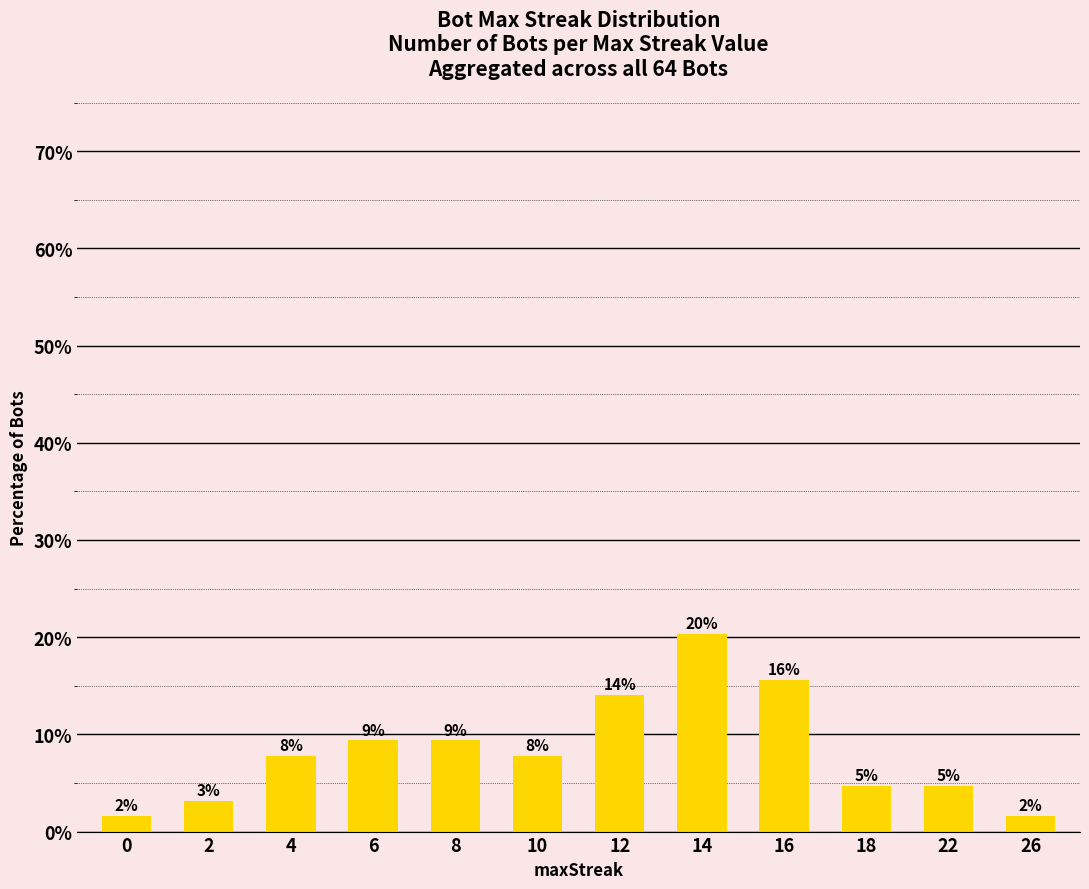

Does the chart contain any negative values?

No